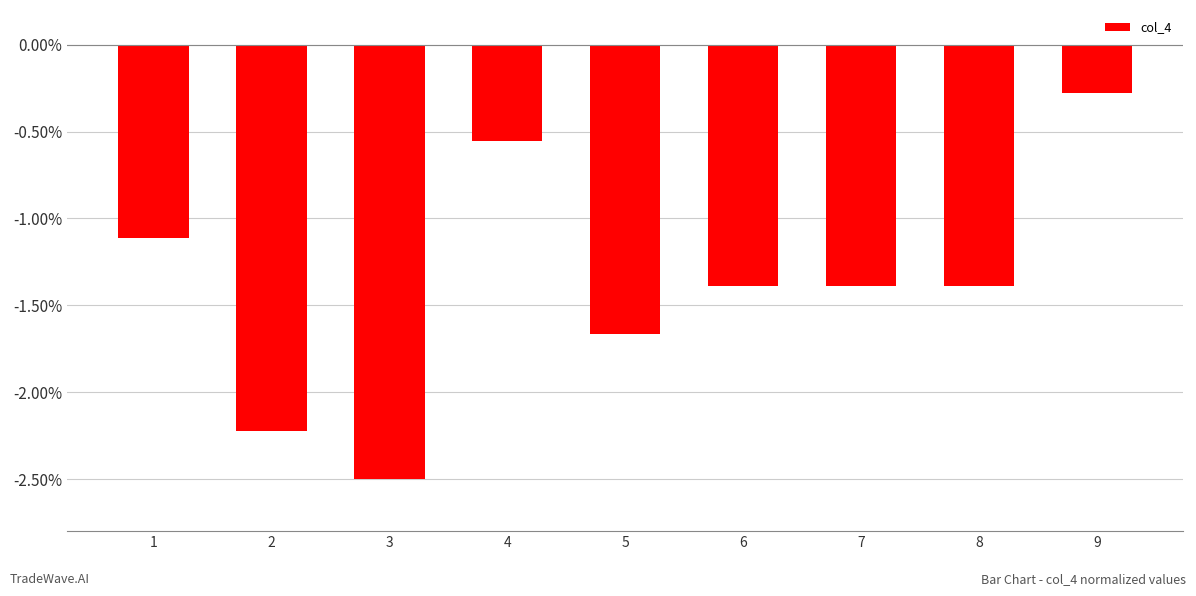

Which label corresponds to the smallest value in the chart?

3